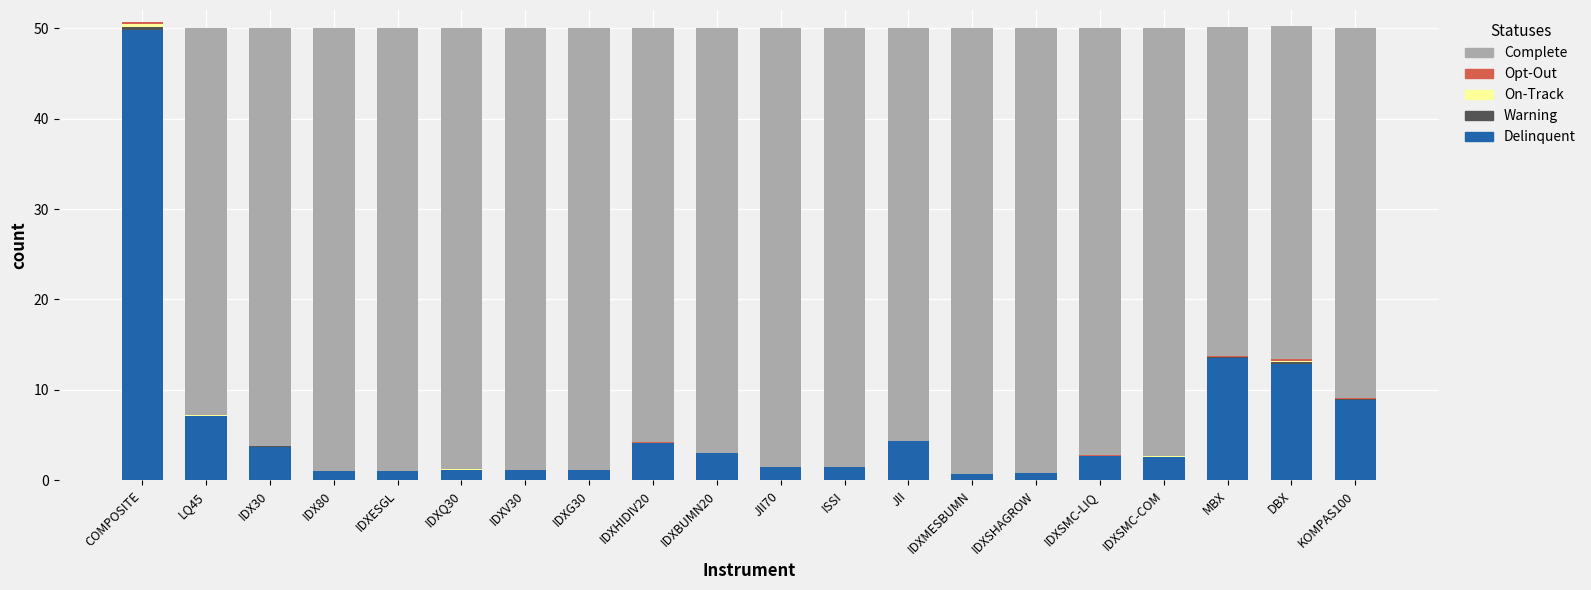

The value of Delinquent at IDX30 is 3.7. True or false?

True